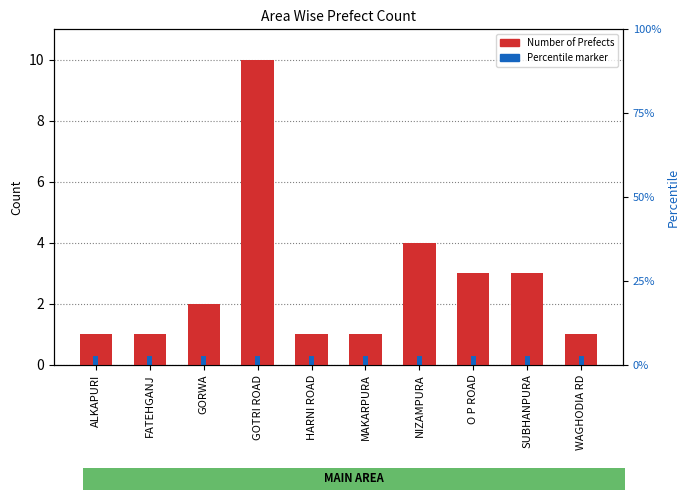

What is the greatest value displayed?

10